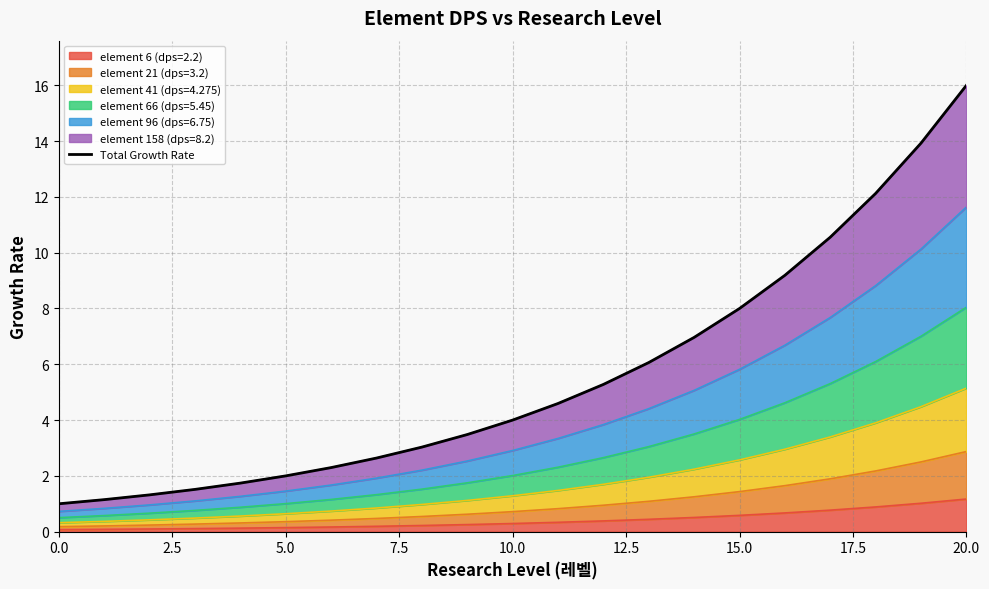

What is the average value?

5.6